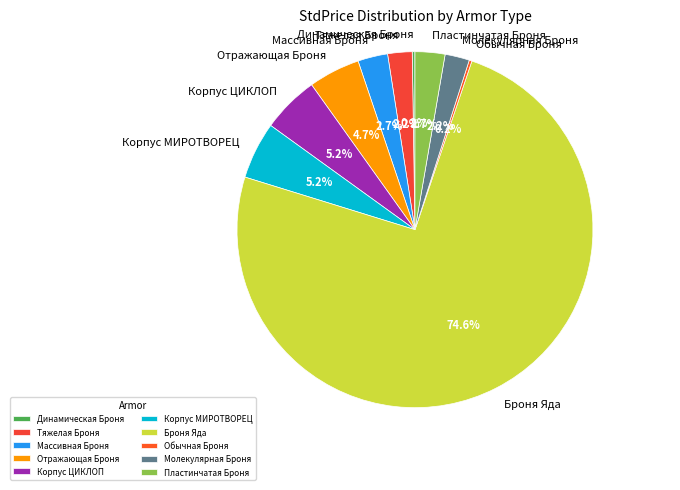

Approximately how many times larger is the value at Пластинчатая Броня compared to Тяжелая Броня?

1.2